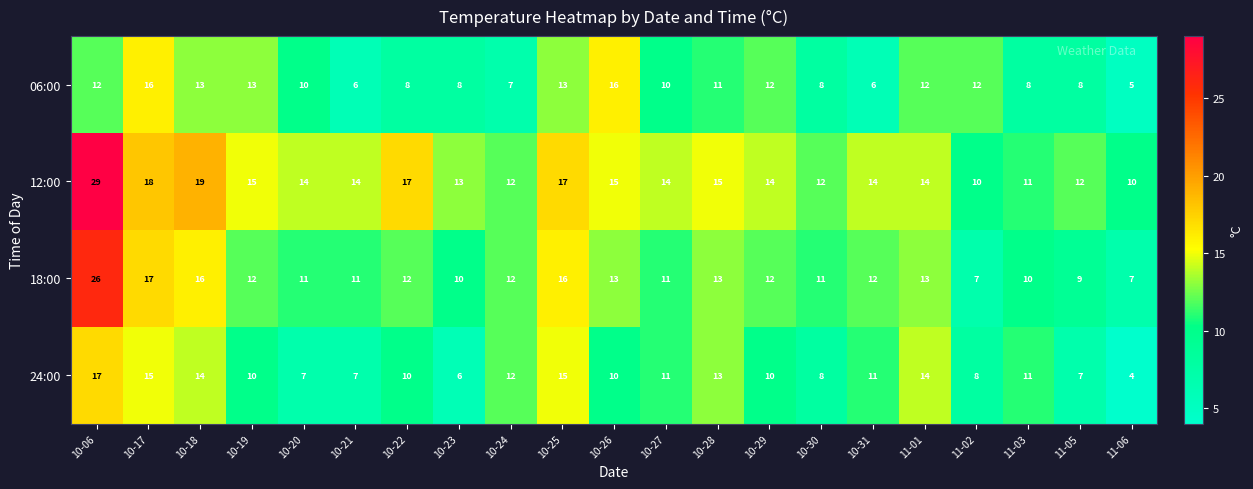

What is the lowest value of the 24:00 series?

4